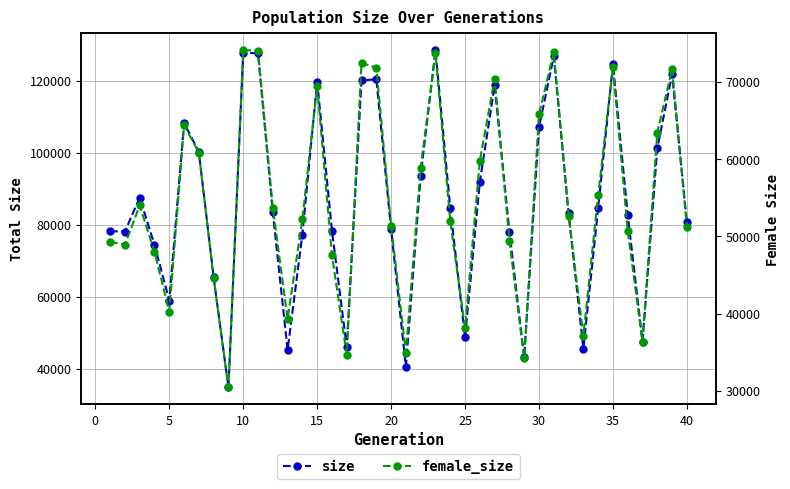

Does the chart display data point markers on the line(s)?

Yes